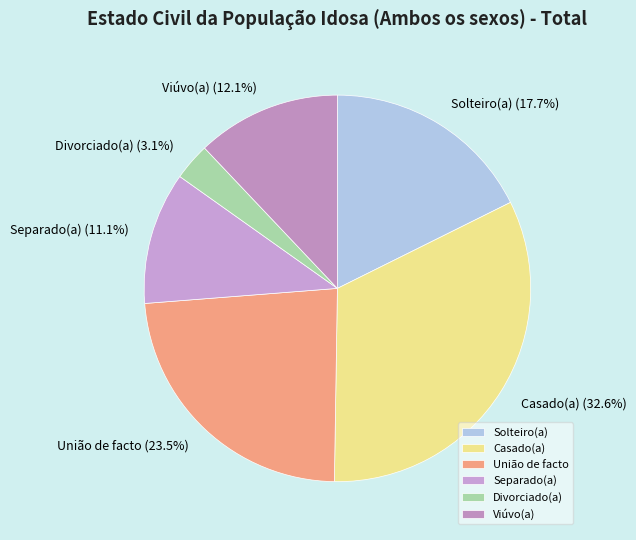

What percentage is the Viúvo(a) slice, to the nearest percent?

12%